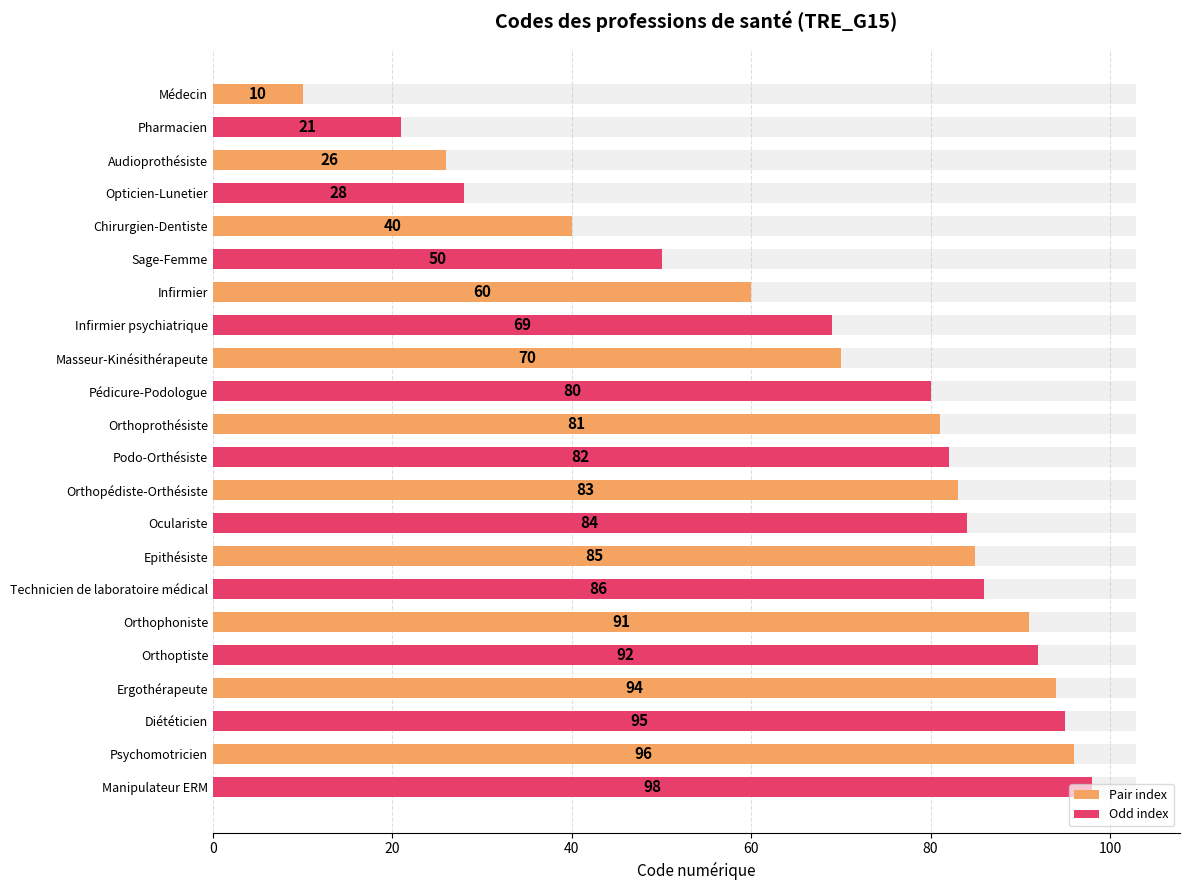

Reading left to right, extract all data points from this chart.

10	21	26	28	40	50	60	69	70	80	81	82	83	84	85	86	91	92	94	95	96	98